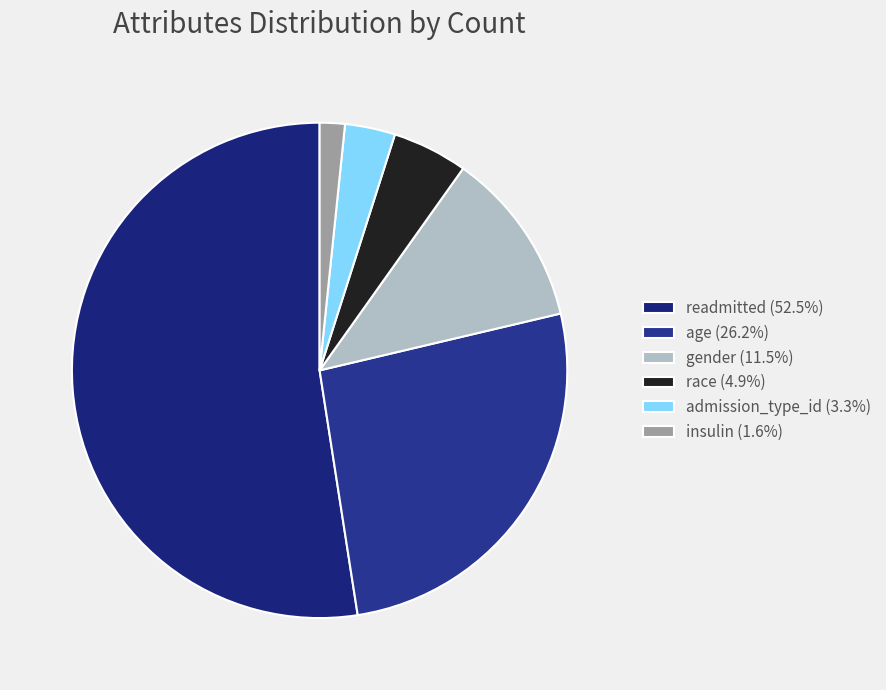

Between insulin and gender, which is larger?

gender